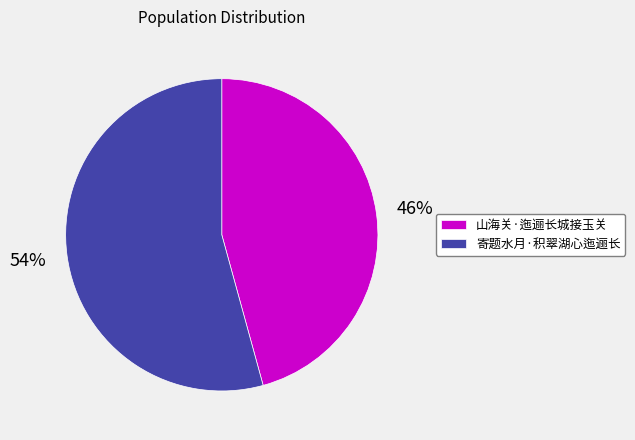

Between 寄题水月·积翠湖心迤逦长 and 山海关·迤逦长城接玉关, which is larger?

寄题水月·积翠湖心迤逦长